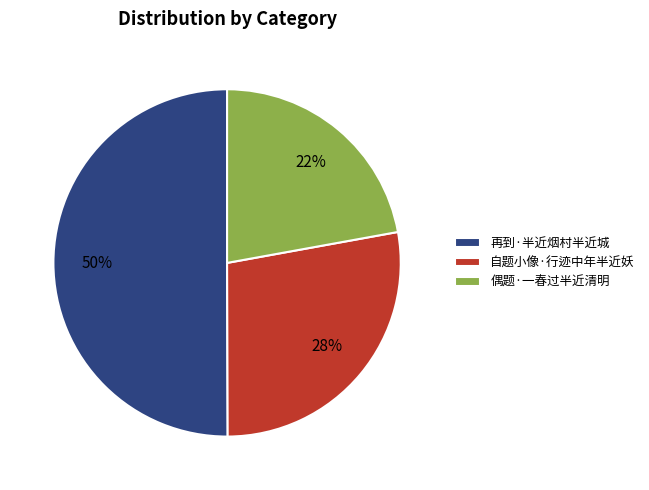

How many segments does this pie chart have?

3